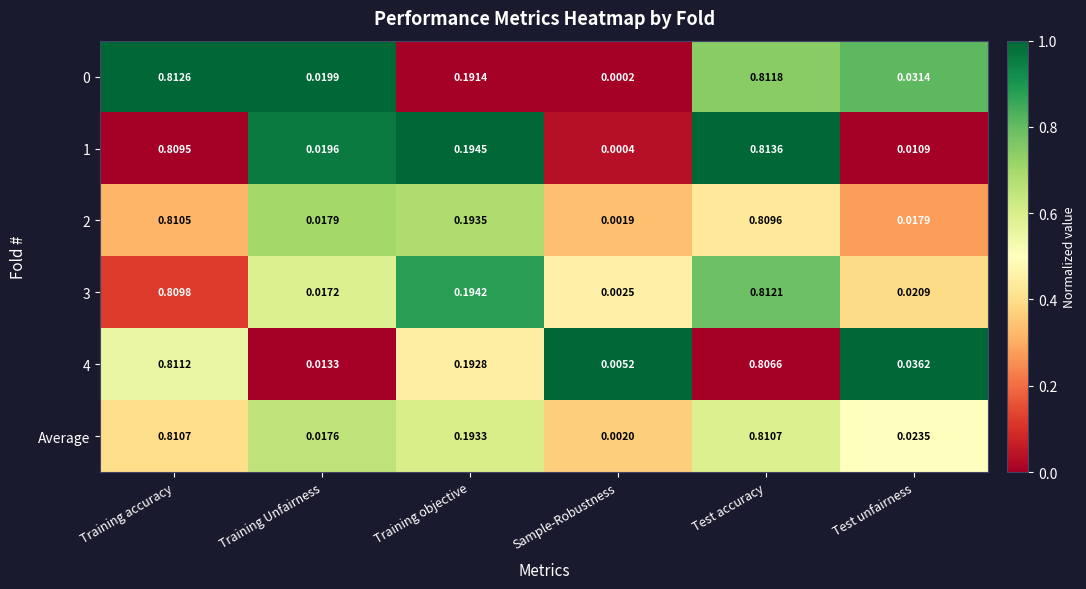

At which category is the sum across all series the highest?

Test accuracy